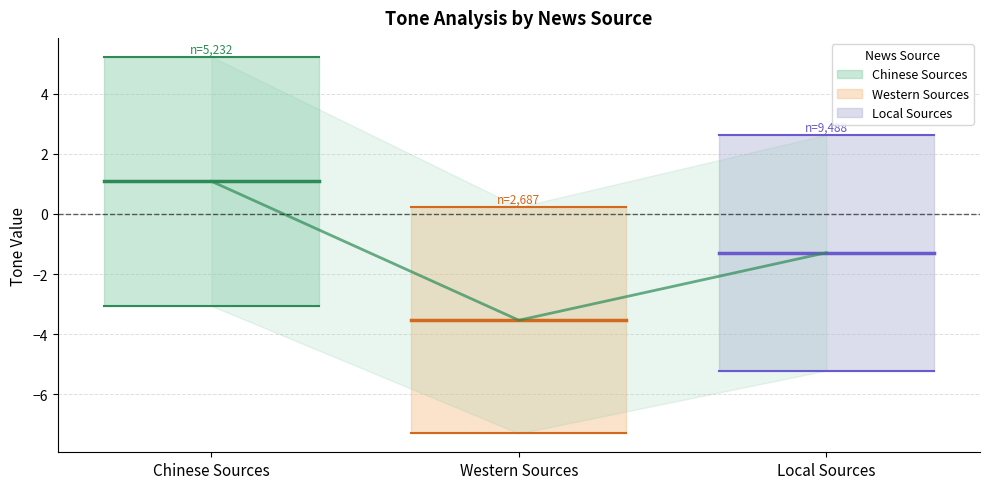

Between Local Sources and Western Sources, which is larger?

Local Sources